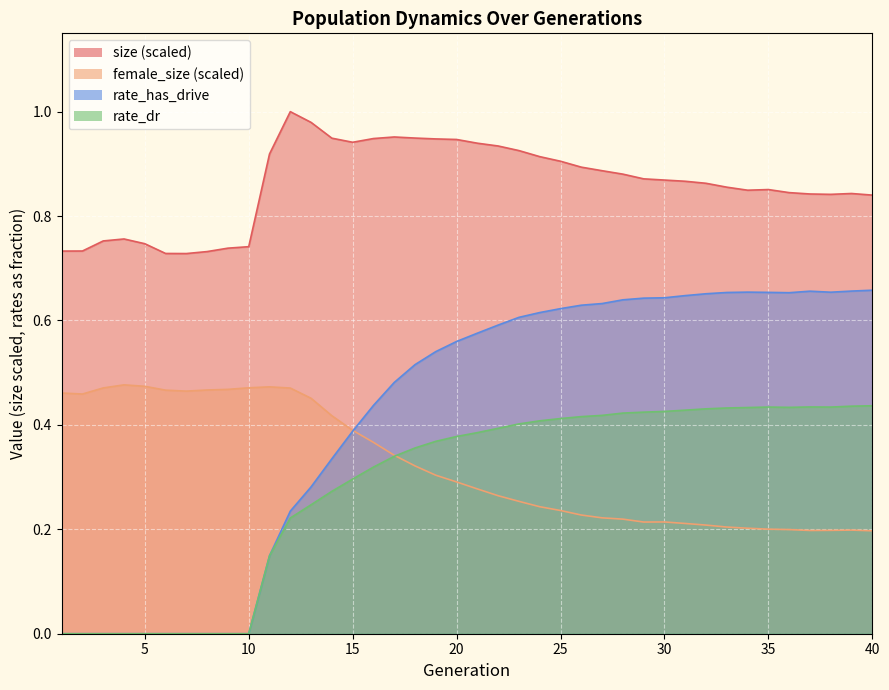

Which series changed the most between 4 and 20?

rate_has_drive